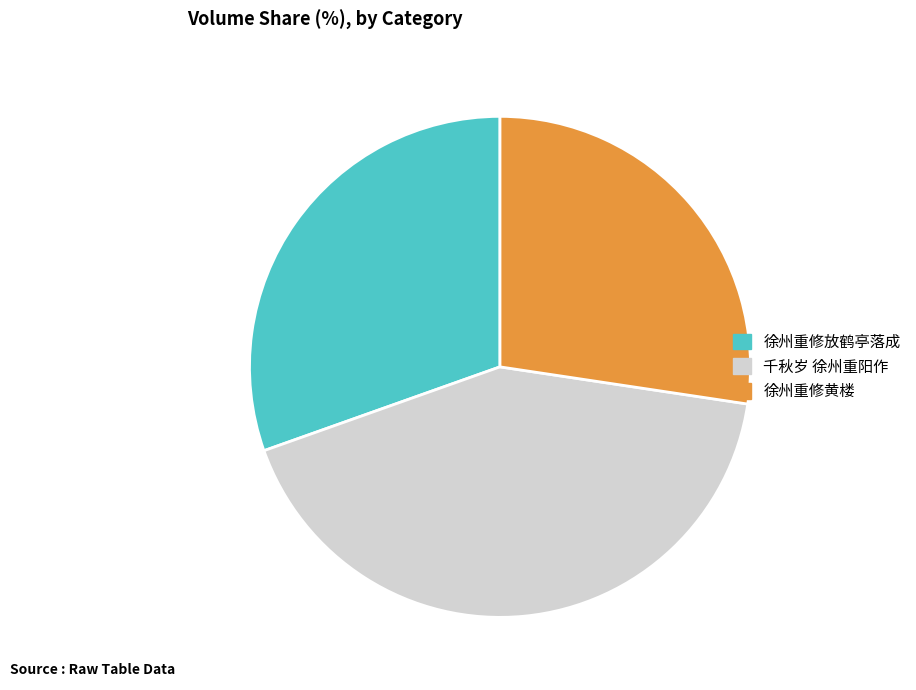

True or false: 徐州重修放鹤亭落成 accounts for 30% of the total.

True